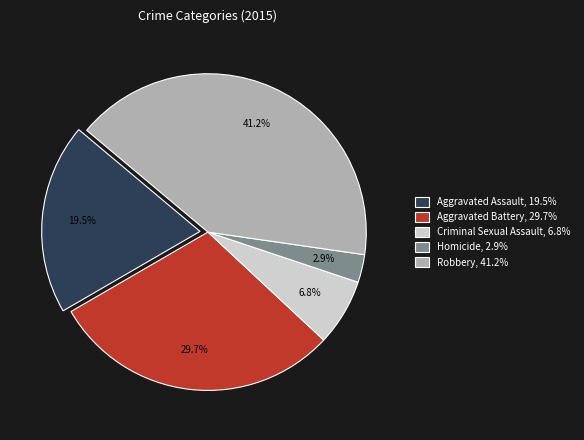

To the nearest percent, what portion does Aggravated Battery represent?

30%